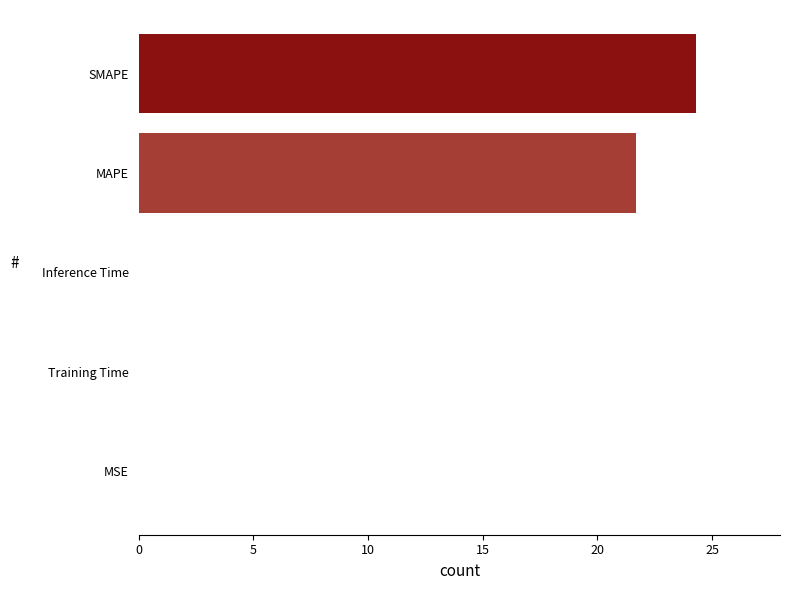

Does the chart contain stacked bars?

No